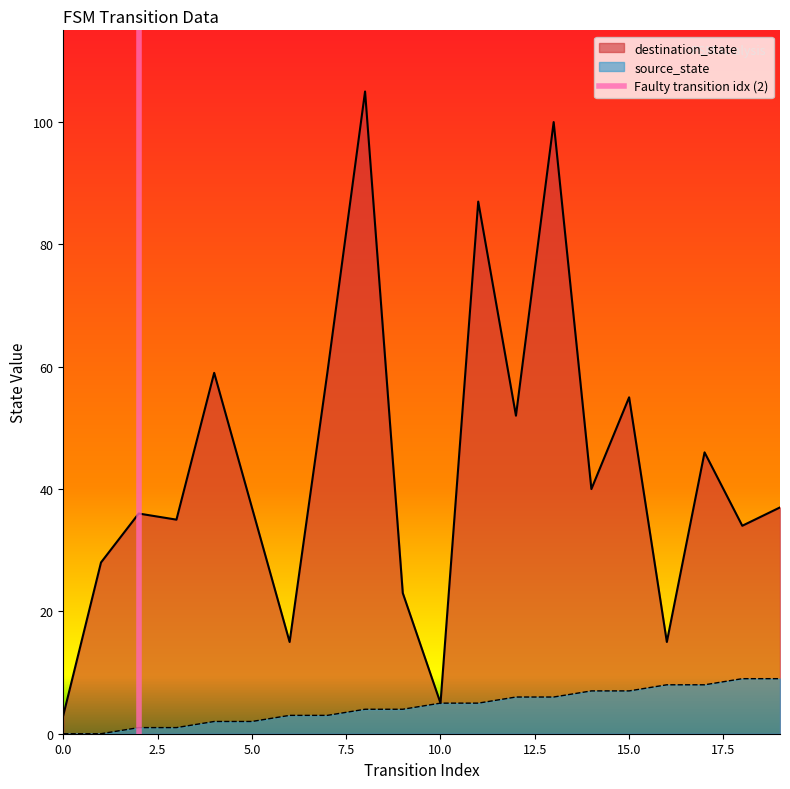

What is the lowest value of the destination_state series?

3